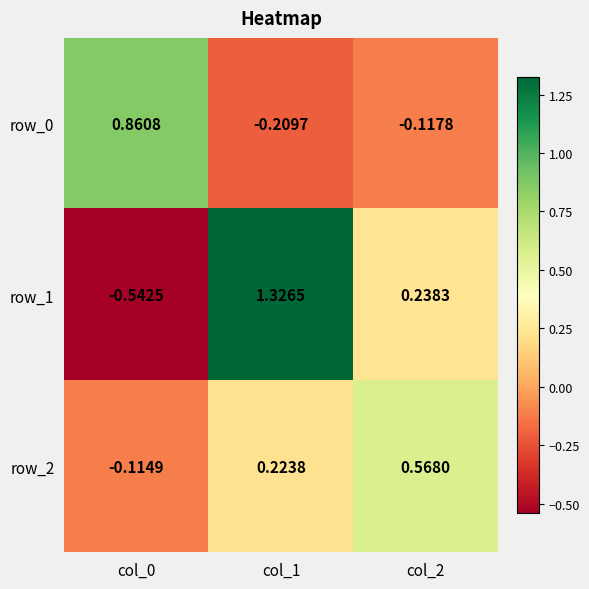

How many values in the row_0 series are below 0?

2